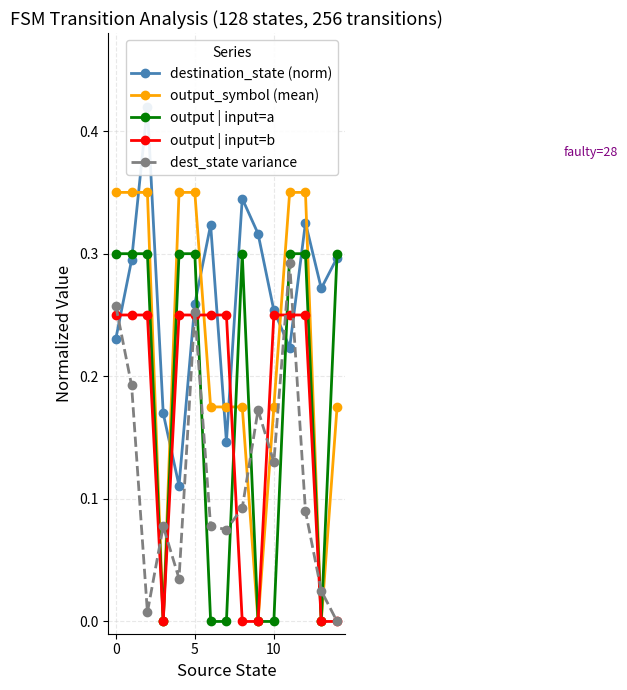

What is the difference between the output | input=a values at 11 and 13?

0.3